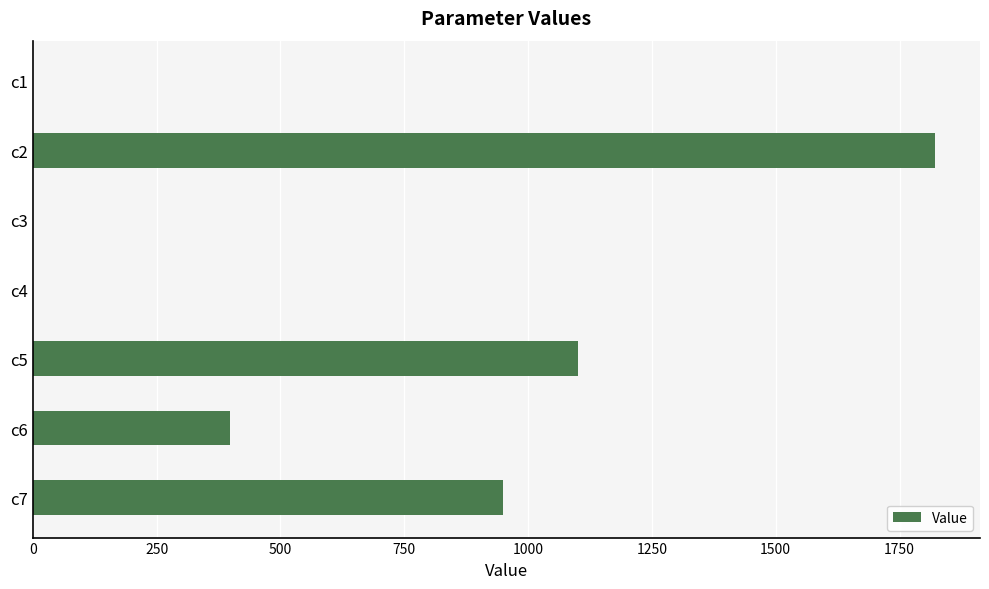

What is the sum of all values?

4269.1